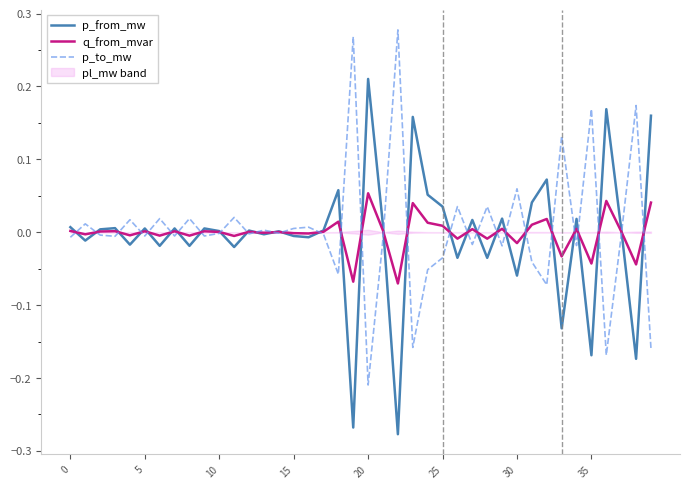

The value of p_from_mw at 0 is 0.0. True or false?

False